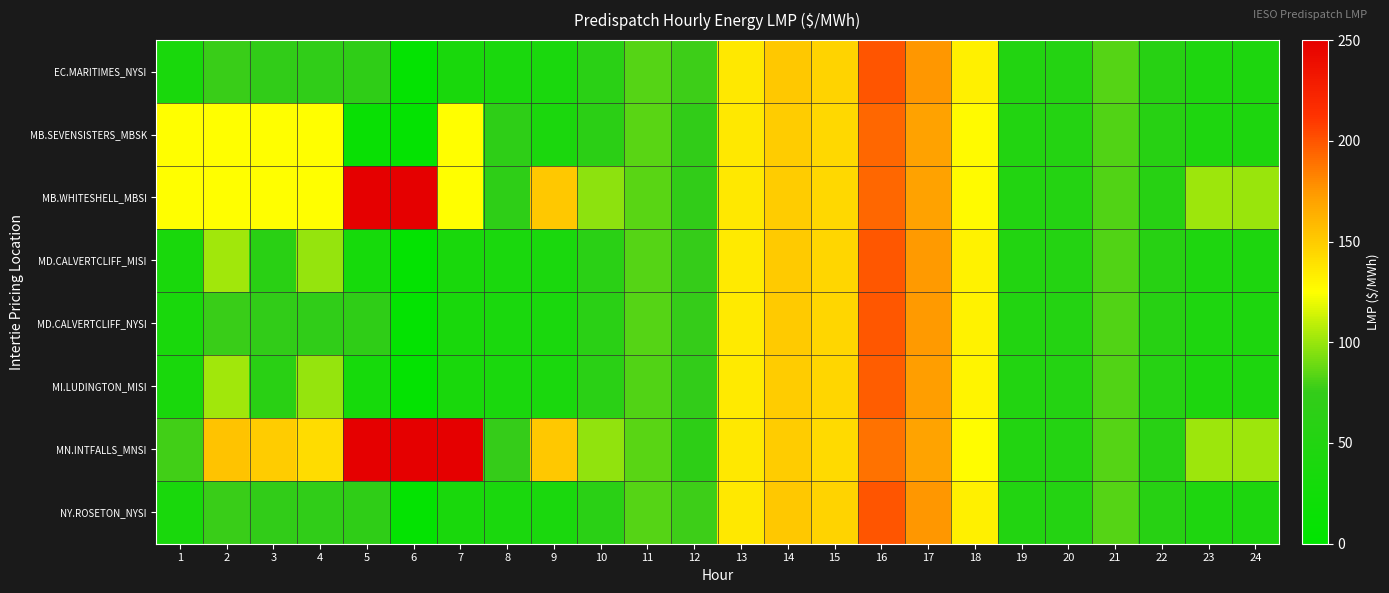

Reading right to left, extract all data points from this chart.

EC.MARITIMES_NYSI: 24=43.9	23=45.8	22=58.1	21=83.4	20=53.5	19=51.6	18=132.1	17=175.0	16=200.0	15=146.0	14=151.5	13=136.0	12=77.8	11=83.8	10=62.6	9=39.6	8=38.4	7=37.8	6=5.9	5=70.1	4=70.5	3=72.3	2=76.6	1=37.4
MB.SEVENSISTERS_MBSK: 24=44.3	23=45.8	22=58.5	21=82.8	20=53.1	19=51.2	18=127.9	17=170.7	16=192.8	15=144.2	14=149.9	13=136.5	12=72.4	11=84.0	10=63.6	9=40.1	8=67.8	7=125.0	6=6.0	5=14.6	4=125.0	3=125.0	2=125.0	1=125.0
MB.WHITESHELL_MBSI: 24=100.4	23=100.7	22=58.5	21=82.8	20=53.1	19=51.2	18=127.9	17=170.7	16=192.8	15=144.0	14=149.9	13=136.5	12=72.4	11=84.0	10=97.4	9=152.0	8=67.8	7=125.0	6=911.0	5=943.6	4=125.0	3=125.0	2=125.0	1=125.0
MD.CALVERTCLIFF_MISI: 24=43.5	23=45.4	22=57.8	21=82.9	20=53.3	19=51.4	18=131.2	17=174.0	16=198.7	15=145.5	14=150.7	13=135.6	12=75.8	11=83.2	10=62.3	9=39.5	8=38.5	7=37.8	6=5.9	5=34.0	4=98.9	3=61.4	2=101.6	1=37.6
MD.CALVERTCLIFF_NYSI: 24=43.5	23=45.4	22=57.8	21=82.9	20=53.3	19=51.4	18=131.2	17=174.0	16=198.7	15=145.5	14=150.7	13=135.6	12=75.8	11=83.2	10=62.3	9=39.5	8=38.5	7=37.8	6=5.9	5=70.2	4=70.7	3=72.6	2=76.8	1=37.6
MI.LUDINGTON_MISI: 24=43.0	23=44.9	22=57.4	21=82.1	20=52.9	19=51.0	18=130.2	17=172.6	16=197.0	15=145.1	14=149.7	13=135.0	12=73.4	11=82.3	10=61.7	9=39.3	8=38.4	7=37.8	6=5.9	5=34.0	4=99.0	3=61.5	2=101.7	1=37.6
MN.INTFALLS_MNSI: 24=100.7	23=100.9	22=59.1	21=83.1	20=53.2	19=51.4	18=126.0	17=169.0	16=189.3	15=143.2	14=149.7	13=135.9	12=67.2	11=84.8	10=98.0	9=152.3	8=76.1	7=1988.0	6=911.1	5=943.8	4=142.5	3=150.4	2=153.8	1=78.6
NY.ROSETON_NYSI: 24=43.9	23=45.8	22=58.1	21=83.4	20=53.5	19=51.6	18=132.1	17=175.0	16=200.0	15=146.0	14=151.5	13=136.0	12=77.8	11=83.8	10=62.6	9=39.6	8=38.4	7=37.8	6=5.9	5=70.1	4=70.5	3=72.3	2=76.6	1=37.4